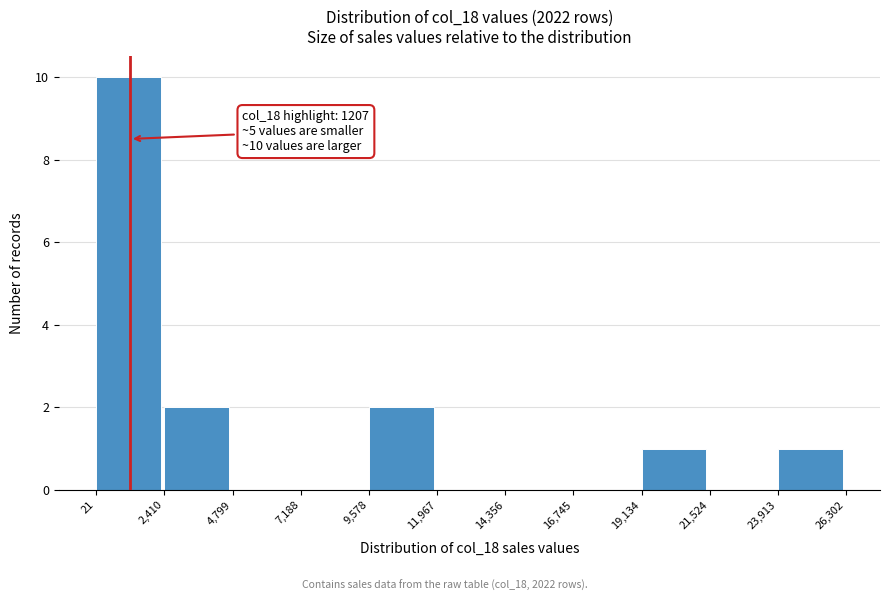

Which range on the x-axis has the tallest bar?

21 to 2,410